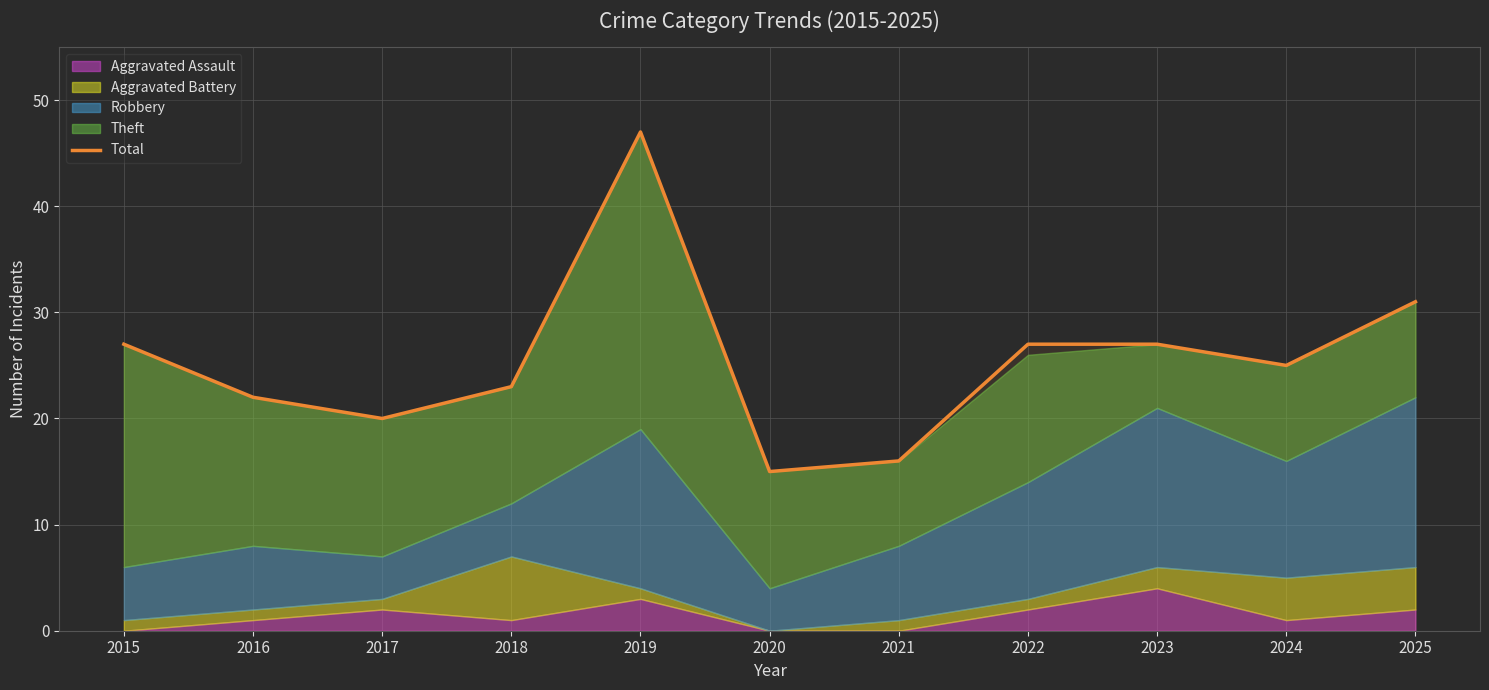

What is the sum of all values?

280